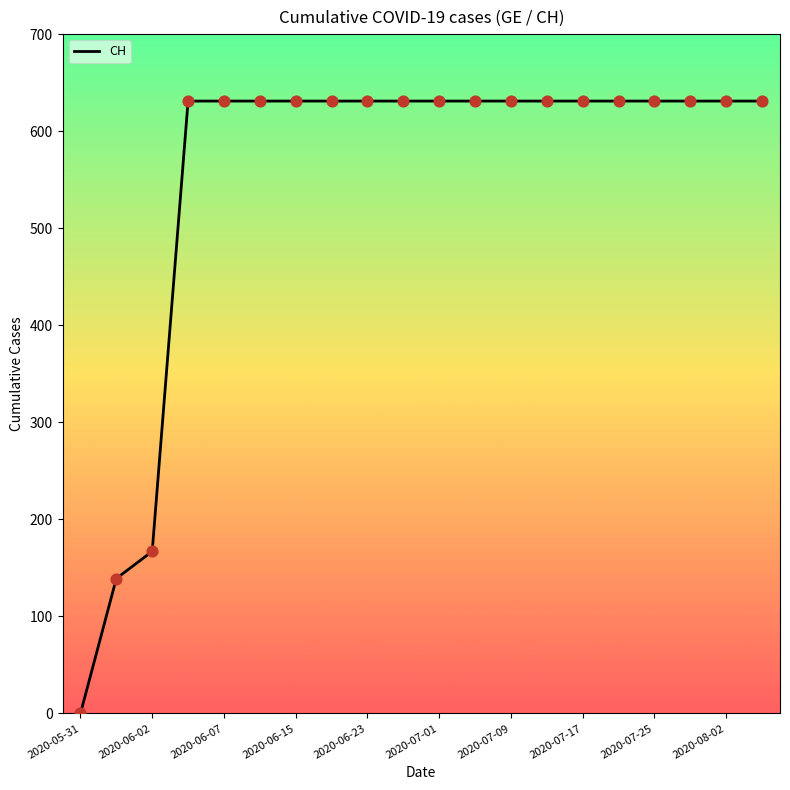

What is the difference between the maximum and minimum values?

631